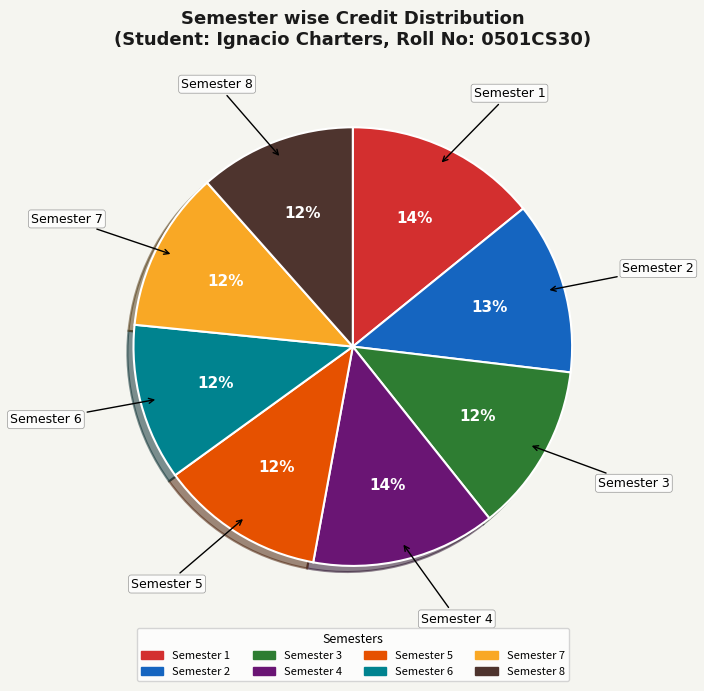

Do Semester 3 and Semester 1 together represent more than half of the pie?

No